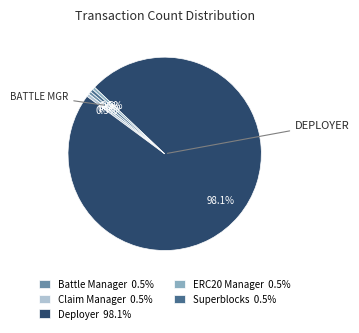

Between Battle Manager 0.5% and Deployer 98.1%, which is larger?

Deployer 98.1%